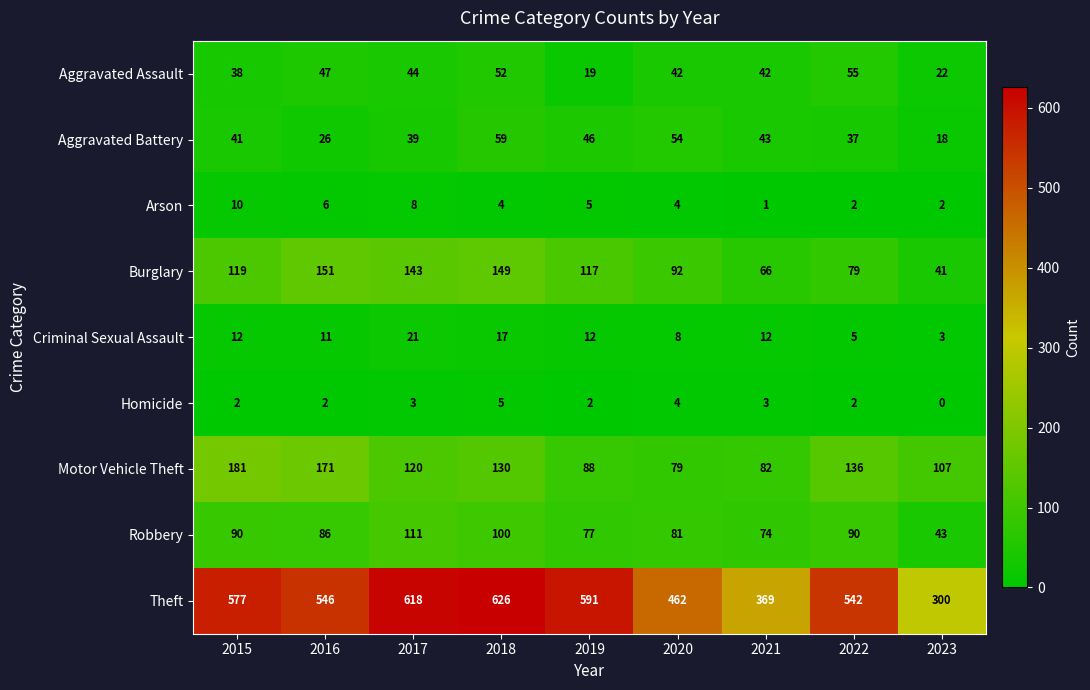

Which series has the largest range (max minus min)?

Theft